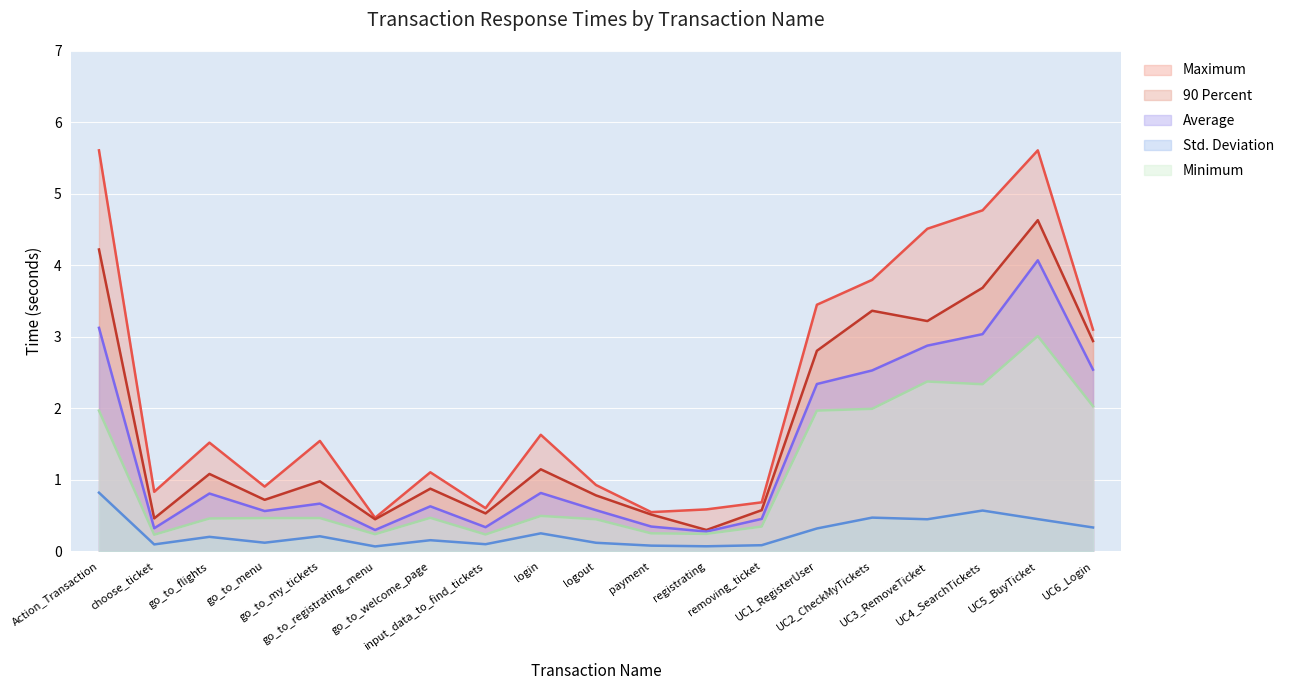

What is the label of the 1st point from the left?

Action_Transaction